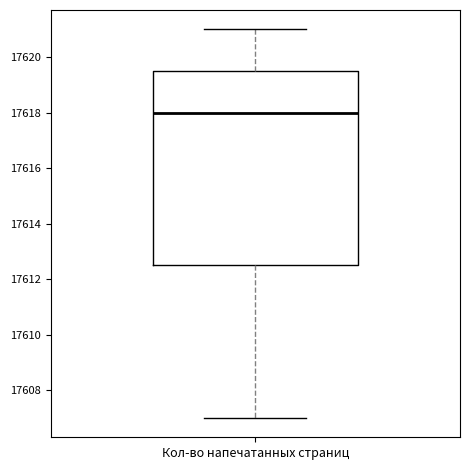

Read this box plot against the y-axis: the position of the median line, the range covered by the box, and the ends of both whiskers. The values are not printed on the chart, so give them approximately, as read against the axis.

median 17618.0, box 17612.6 to 17619.6, whiskers 17607.0 to 17621.0